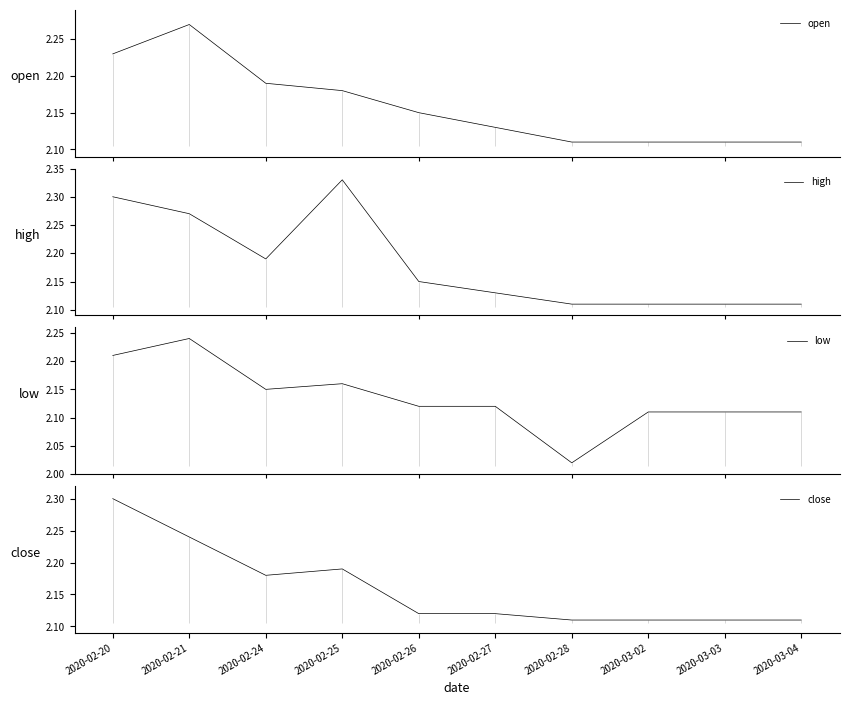

True or false: close and low cross at least once.

False